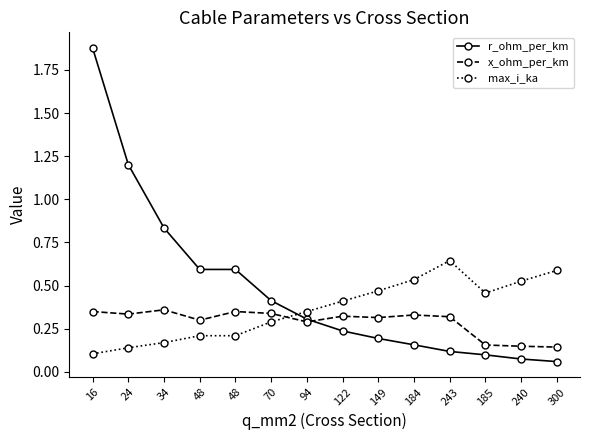

Reading left to right, extract all data points from this chart.

r_ohm_per_km: 1.9	1.2	0.8	0.6	0.6	0.4	0.3	0.2	0.2	0.2	0.1	0.1	0.1	0.1
x_ohm_per_km: 0.3	0.3	0.4	0.3	0.3	0.3	0.3	0.3	0.3	0.3	0.3	0.2	0.1	0.1
max_i_ka: 0.1	0.1	0.2	0.2	0.2	0.3	0.3	0.4	0.5	0.5	0.6	0.5	0.5	0.6